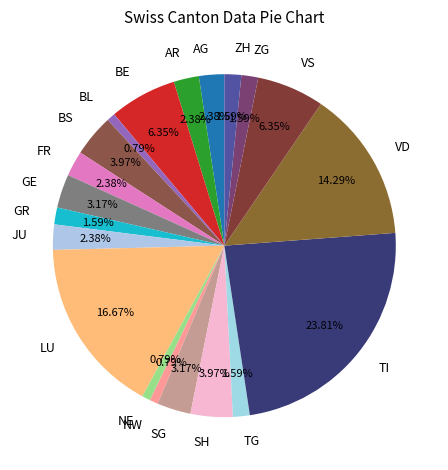

Count the number of slices in the pie.

20